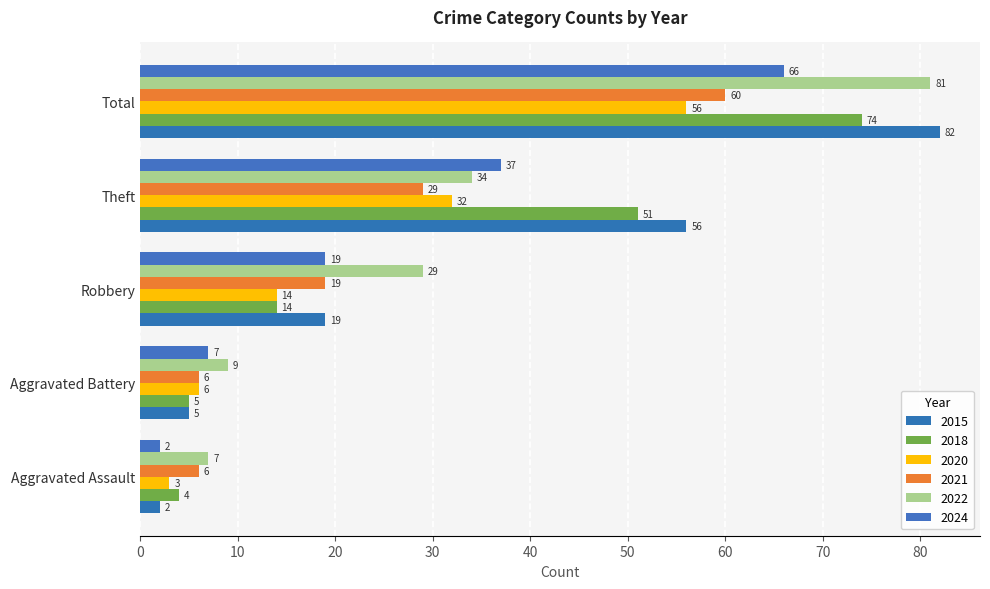

Is the value of 2020 at Theft greater than the value of 2015 at Total?

No